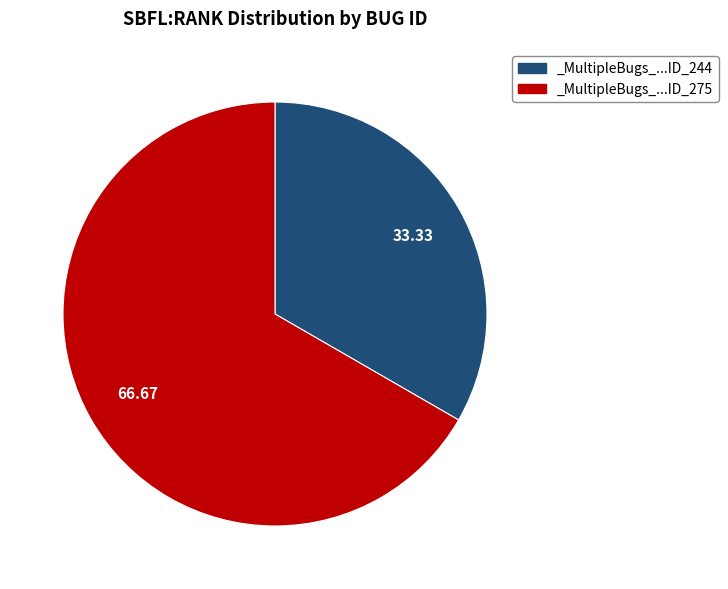

Which has a higher value, _MultipleBugs_...ID_244 or _MultipleBugs_...ID_275?

_MultipleBugs_...ID_275